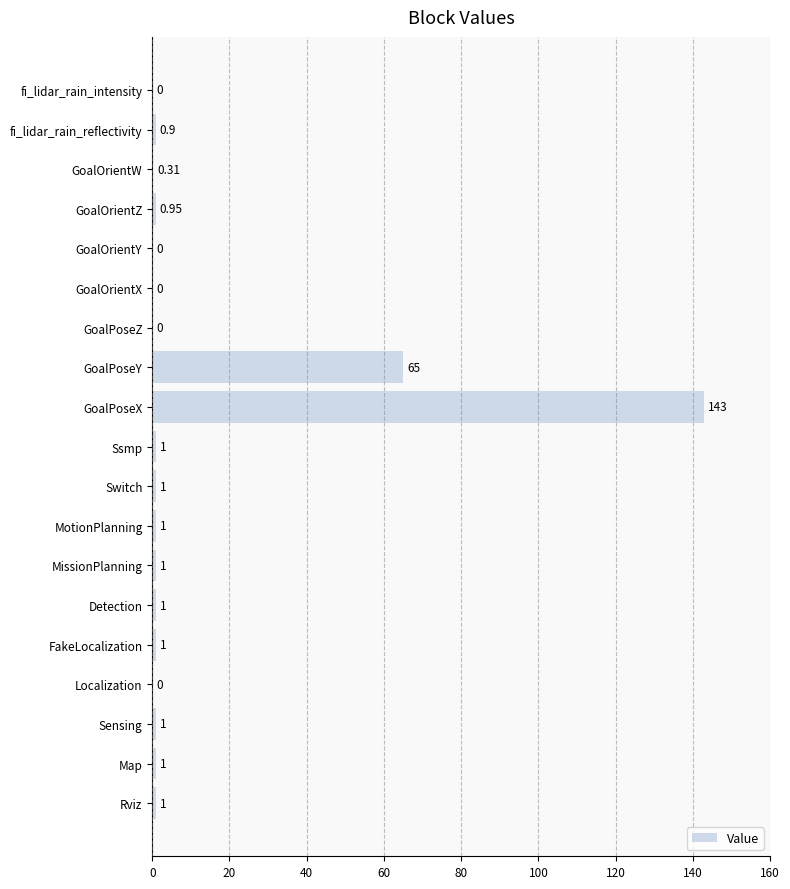

At which label is the value closest to 71?

GoalPoseY